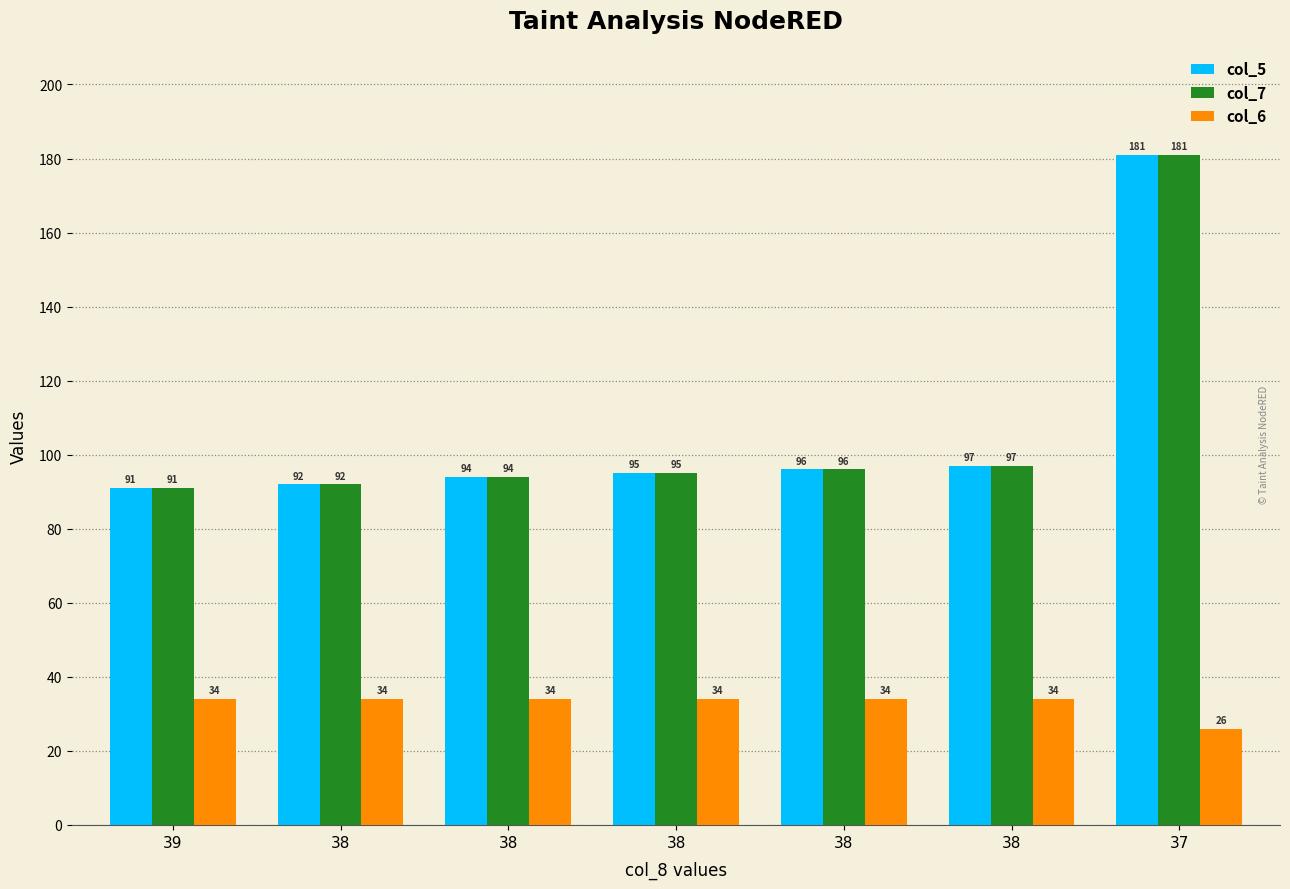

Count the number of categories in the chart.

7